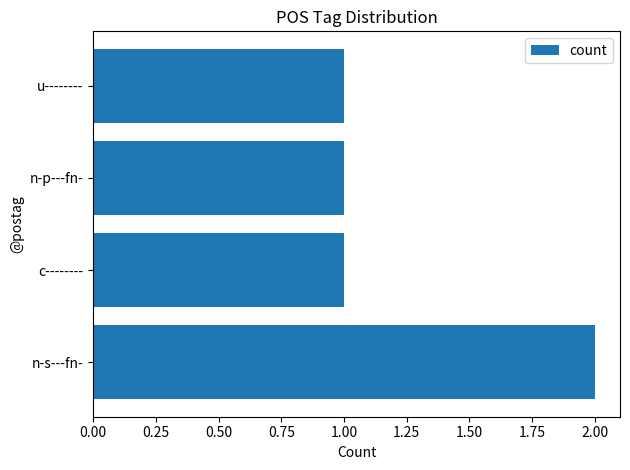

True or false: the data shows 2 at n-p---fn-.

False